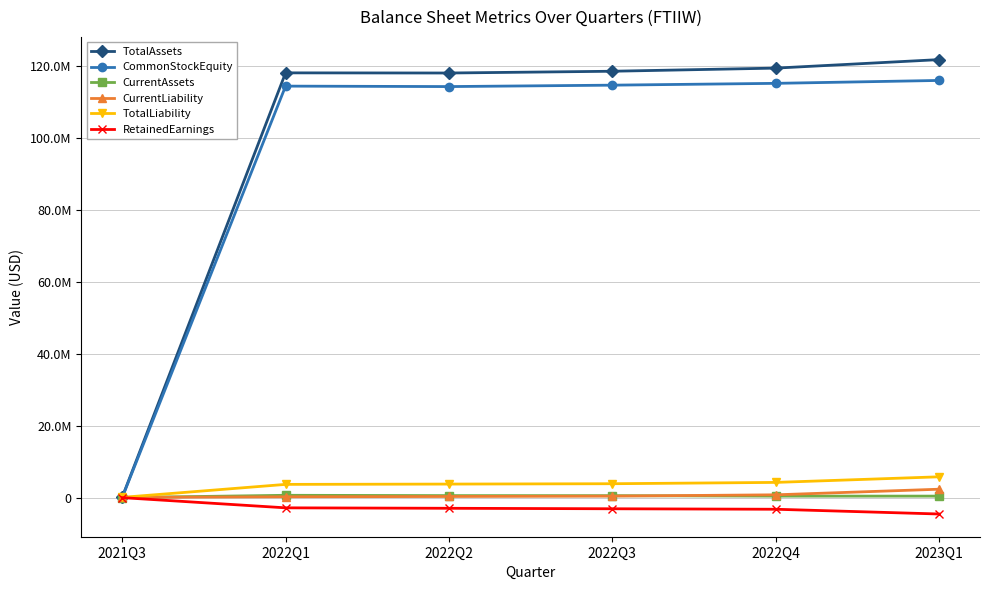

True or false: TotalAssets has a value of 32216453 at 2022Q1.

False